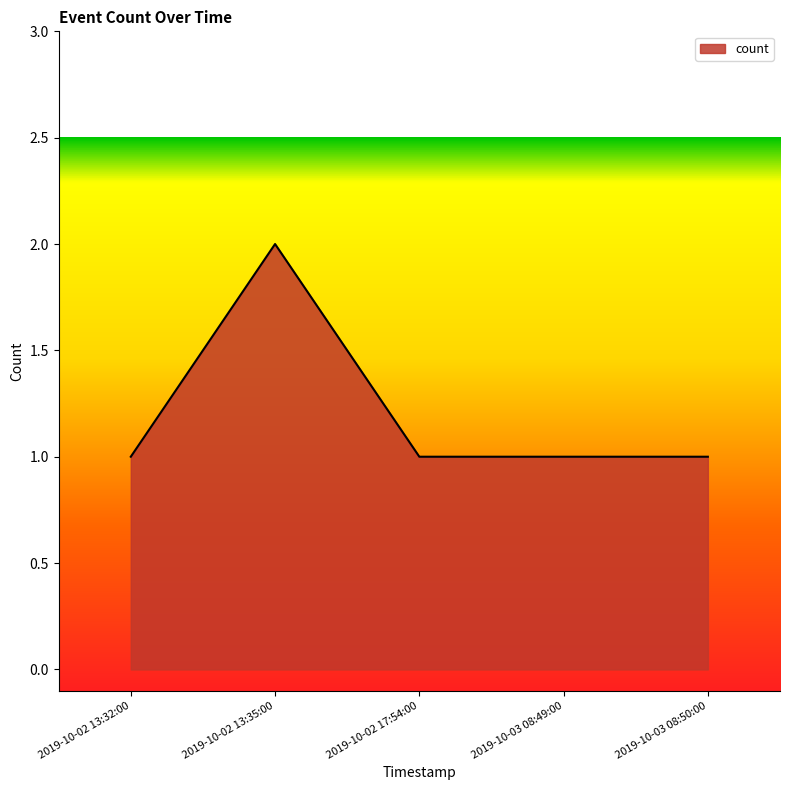

Which label corresponds to the largest value in the chart?

2019-10-02 13:35:00